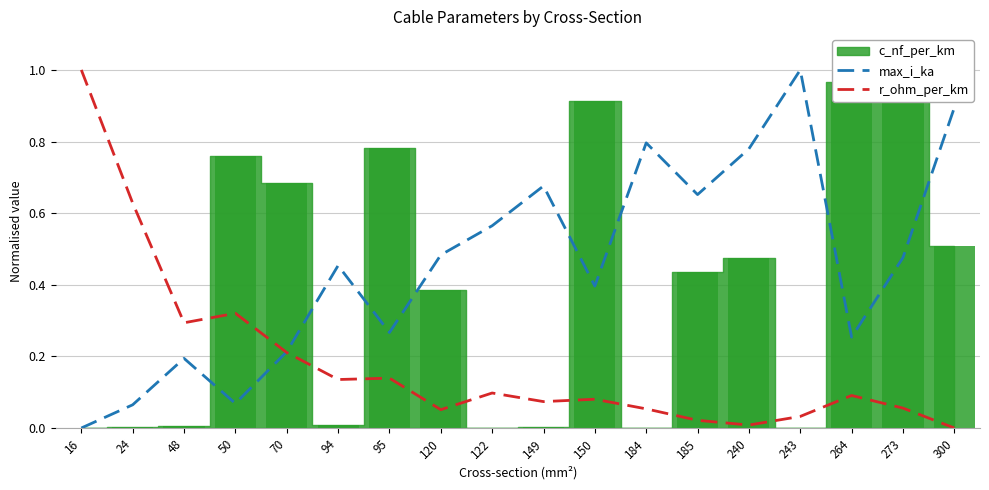

What is the difference between the maximum and second lowest values in the r_ohm_per_km series?

1.0